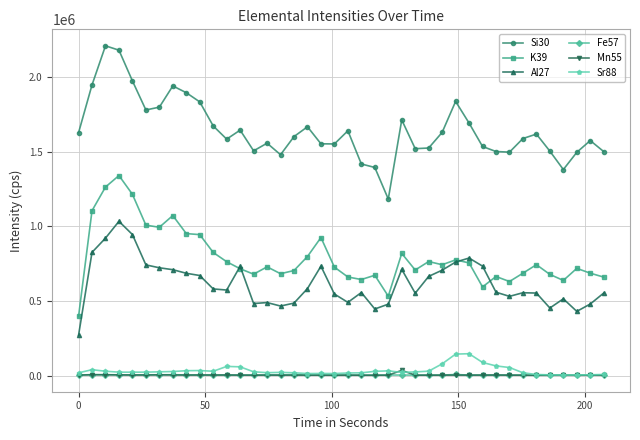

What is the maximum value for Mn55?

34738.1